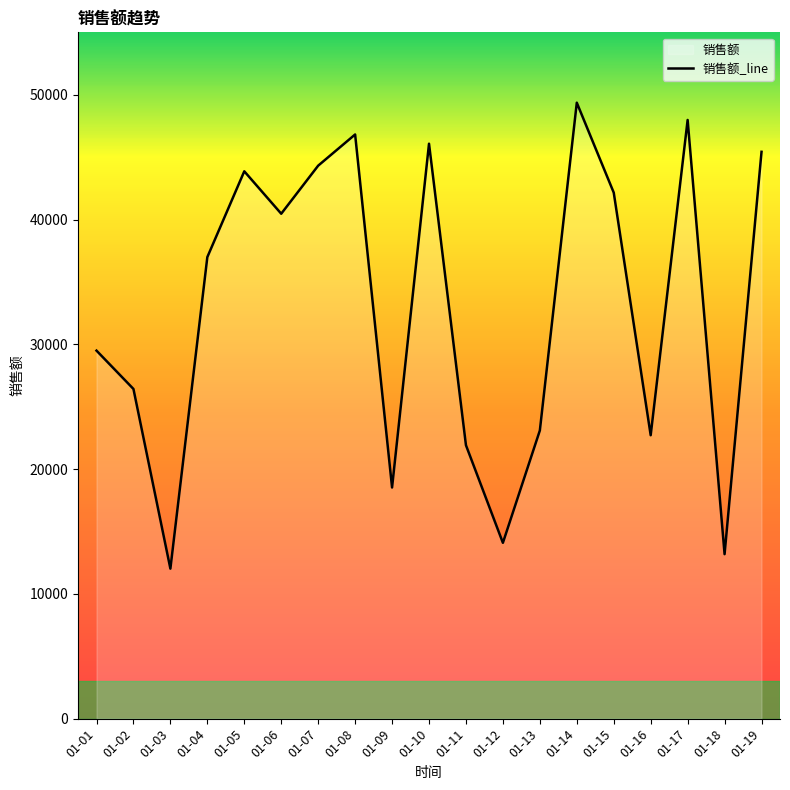

What is the difference between the values at 01-09 and 01-06?

21941